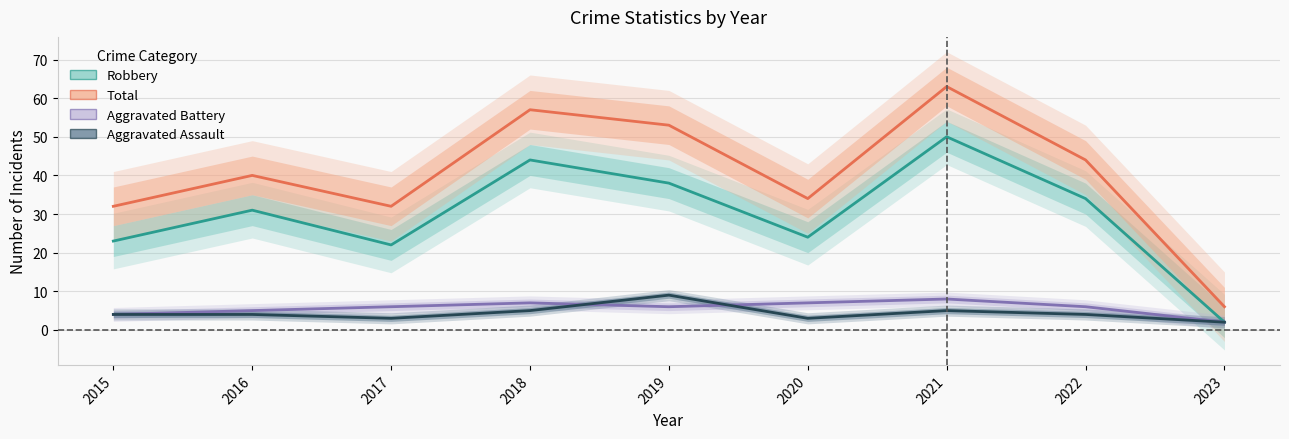

At which category is the sum across all series the highest?

2021